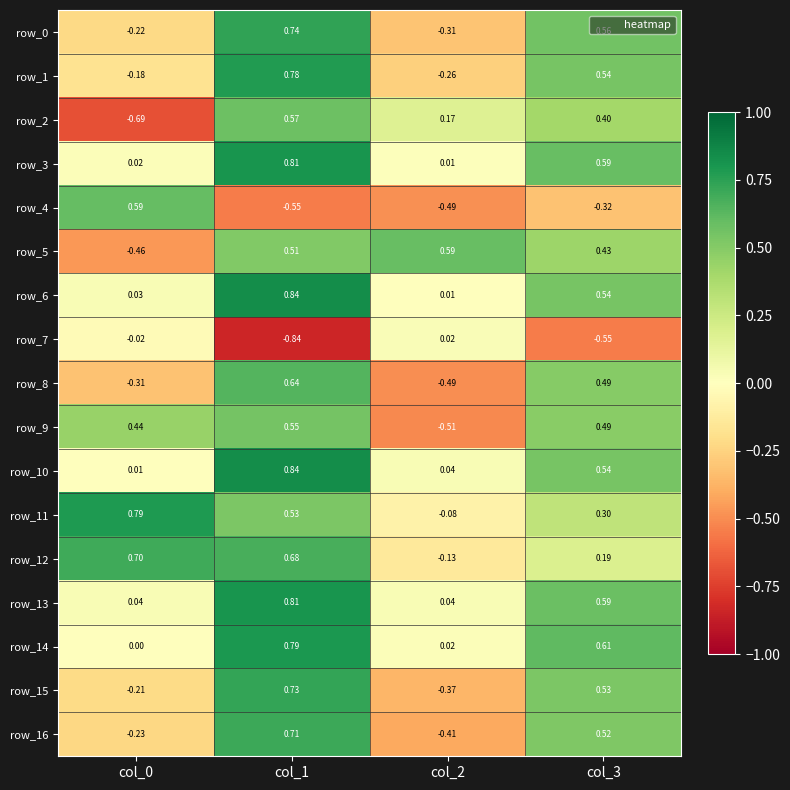

Is the value of row_4 at col_3 greater than the value of row_13 at col_1?

No